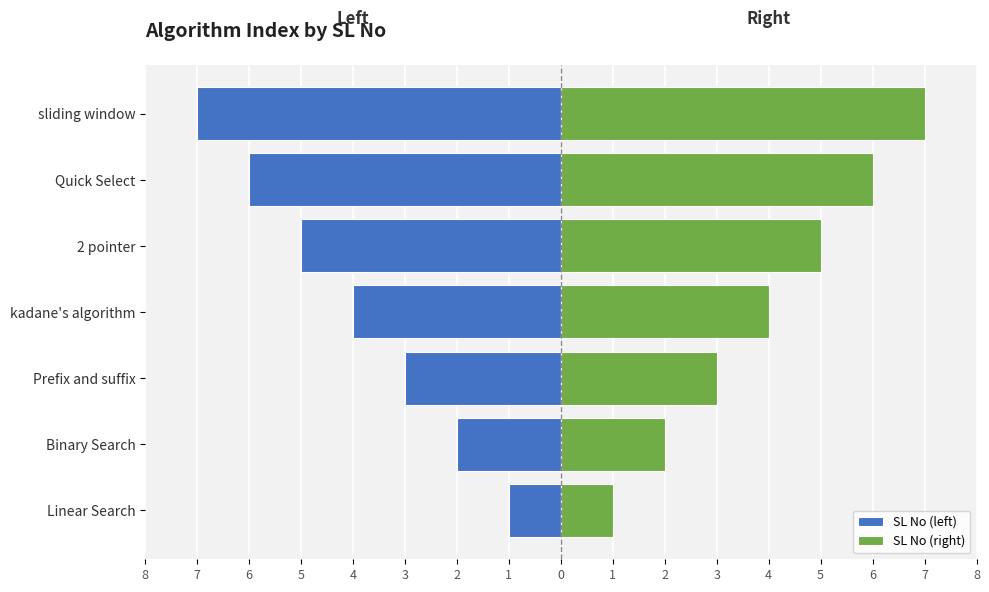

Count the SL No (left) values in the range -6 to -2.

5